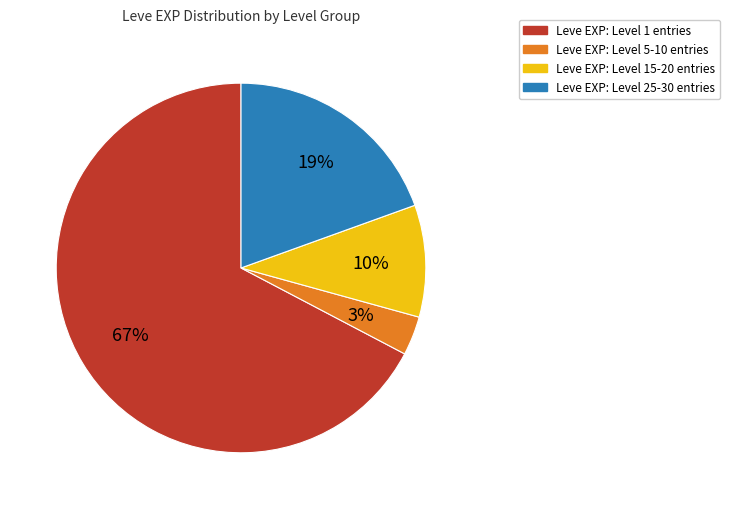

To the nearest percent, what is the average slice percentage?

25%